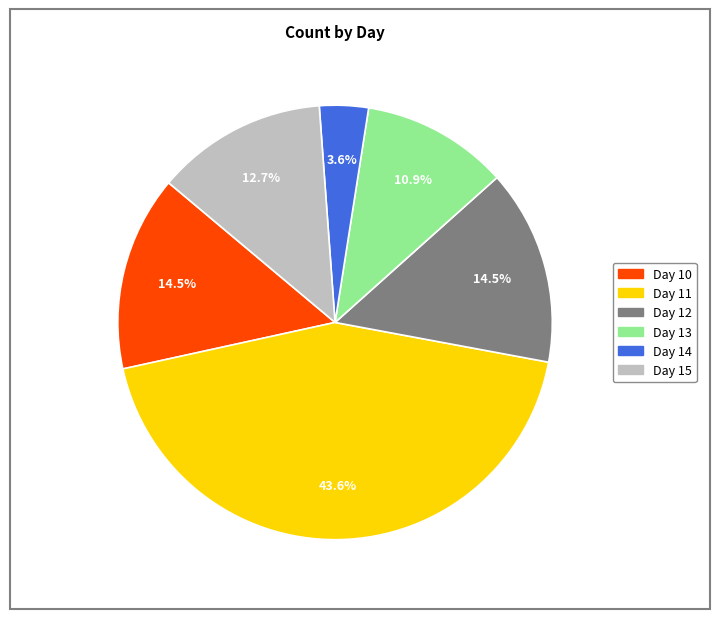

Is there any slice that represents more than half of the pie?

No